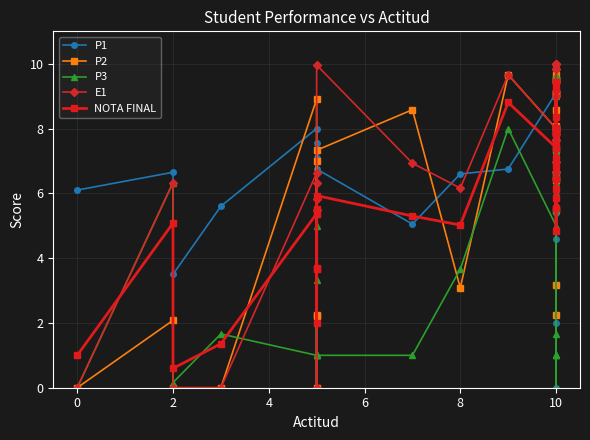

What is the label of the 6th point from the left?

8